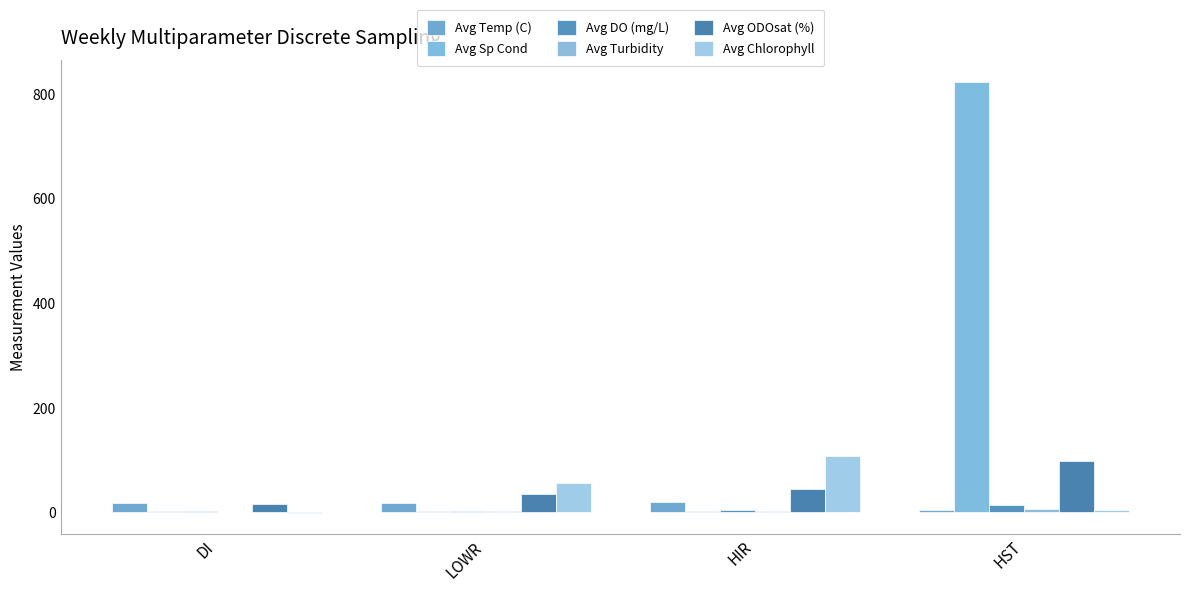

How many data points in Avg Temp (C) are above 18?

3